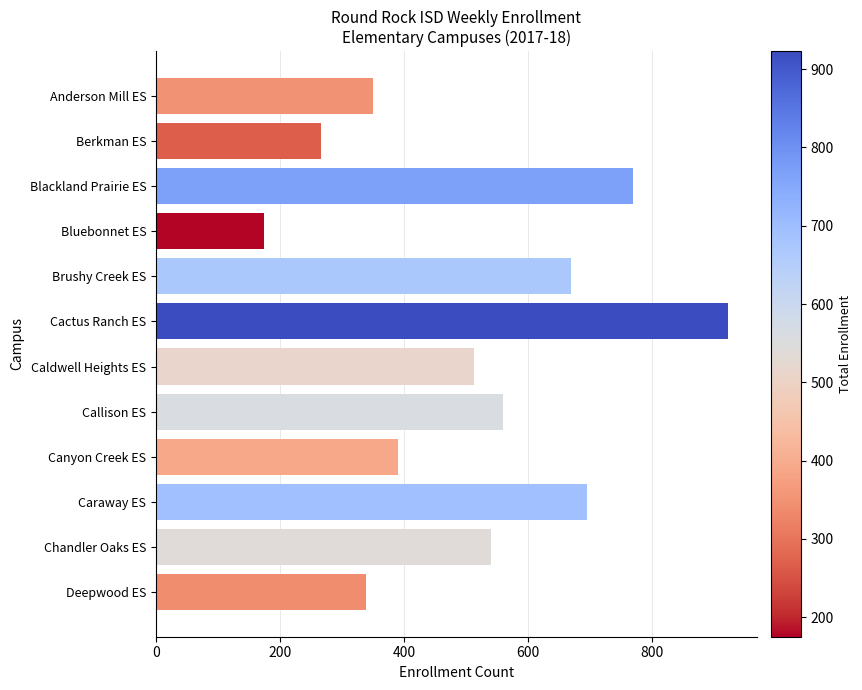

What is the difference between the second highest and minimum values?

594